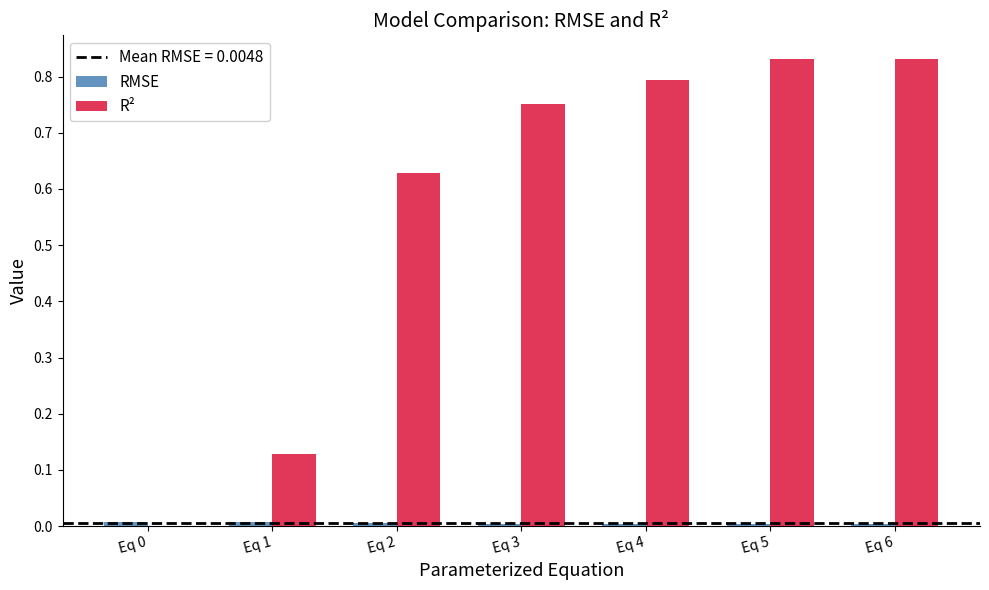

The value of R² at Eq 3 is 0.2. True or false?

False